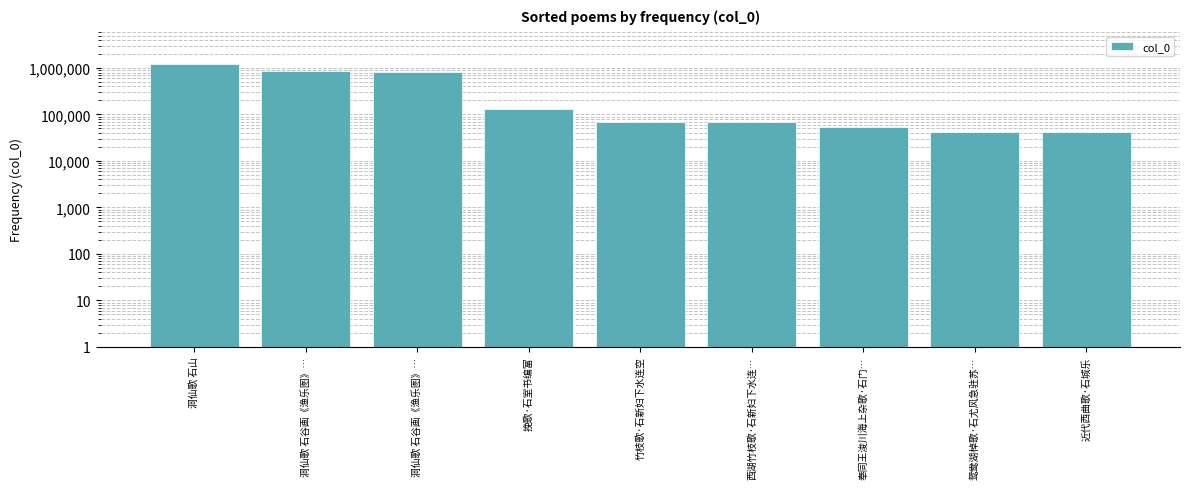

Reading left to right, what are all the values shown in this chart?

洞仙歌 石山=1206328	洞仙歌 石谷画《渔乐图》…=845270	洞仙歌 石谷画《渔乐图》…=833552	挽歌·石室书编富=134041	竹枝歌·石新妇下水连空=69521	西湖竹枝歌·石新妇下水连…=69416	奉同王浚川海上杂歌·石门…=52477	鸳鸯湖棹歌·石尤风急驻苏…=42416	近代西曲歌·石城乐=41449